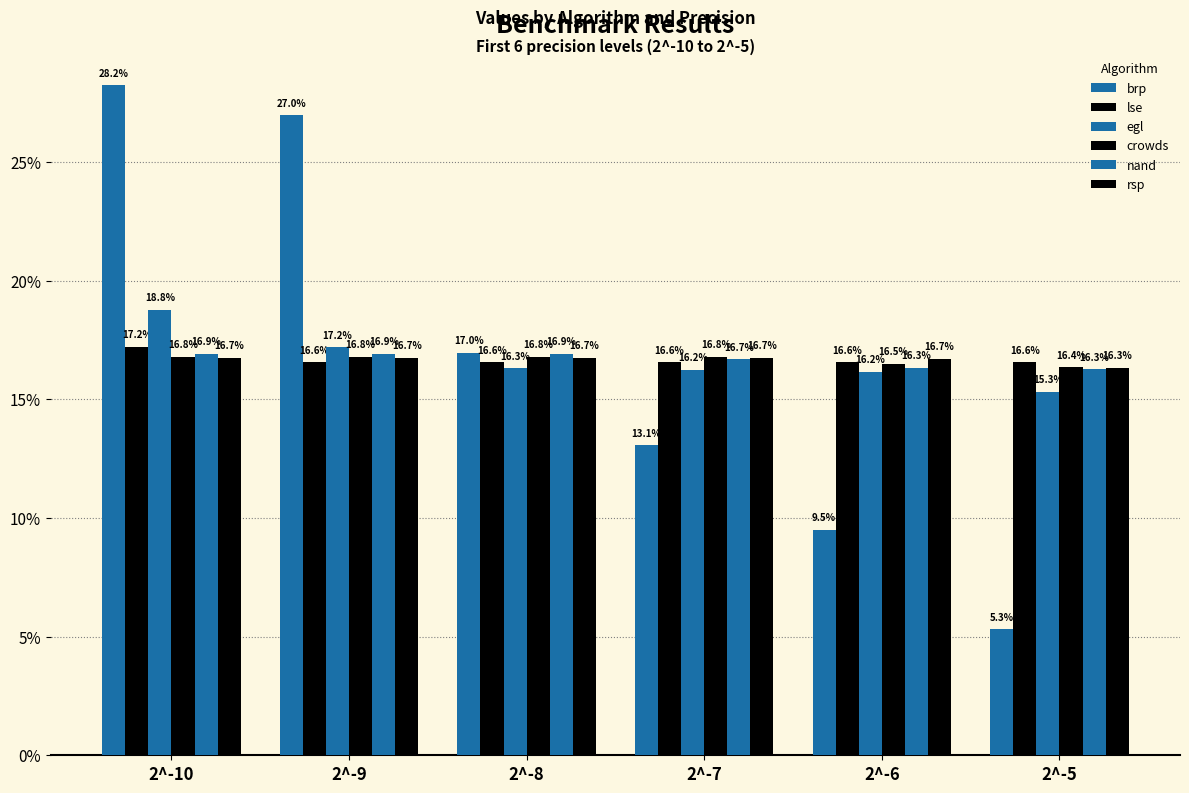

Count the rsp values in the range 16 to 17.

6